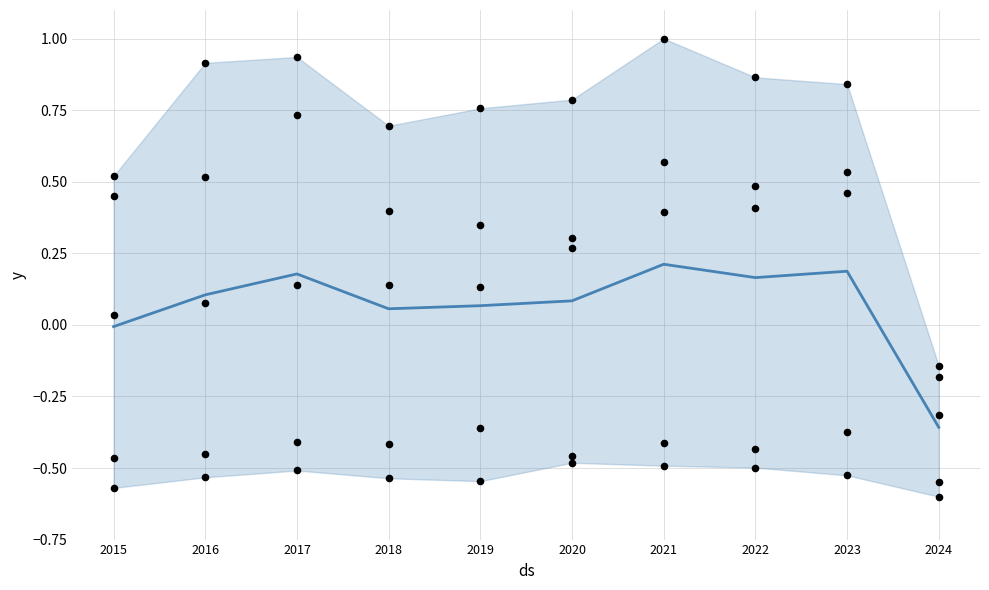

At which category is the sum across all series the highest?

2021